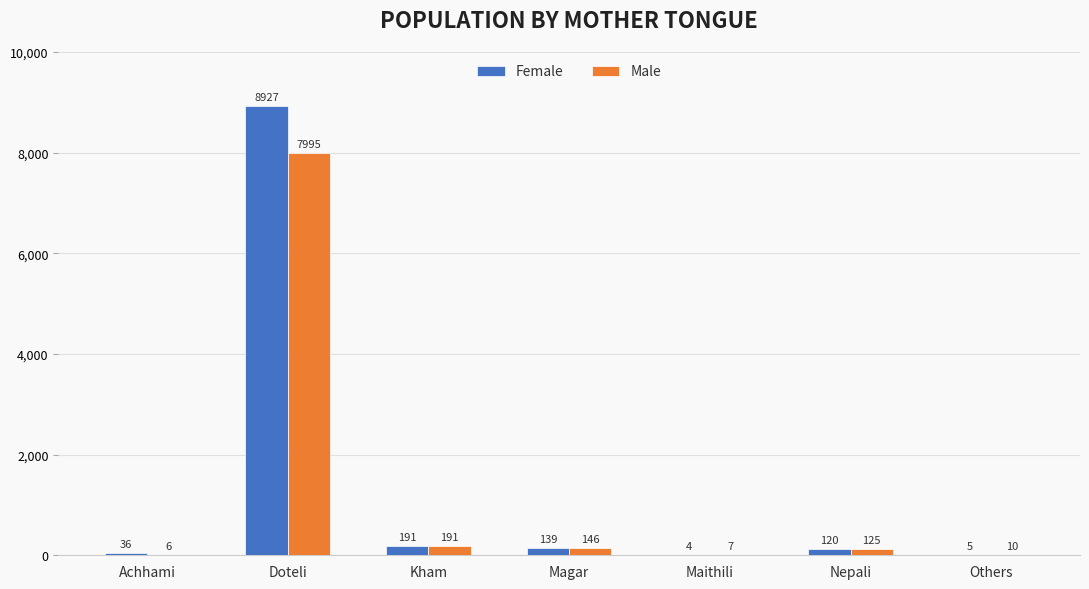

What is the difference between the Female values at Others and Nepali?

115